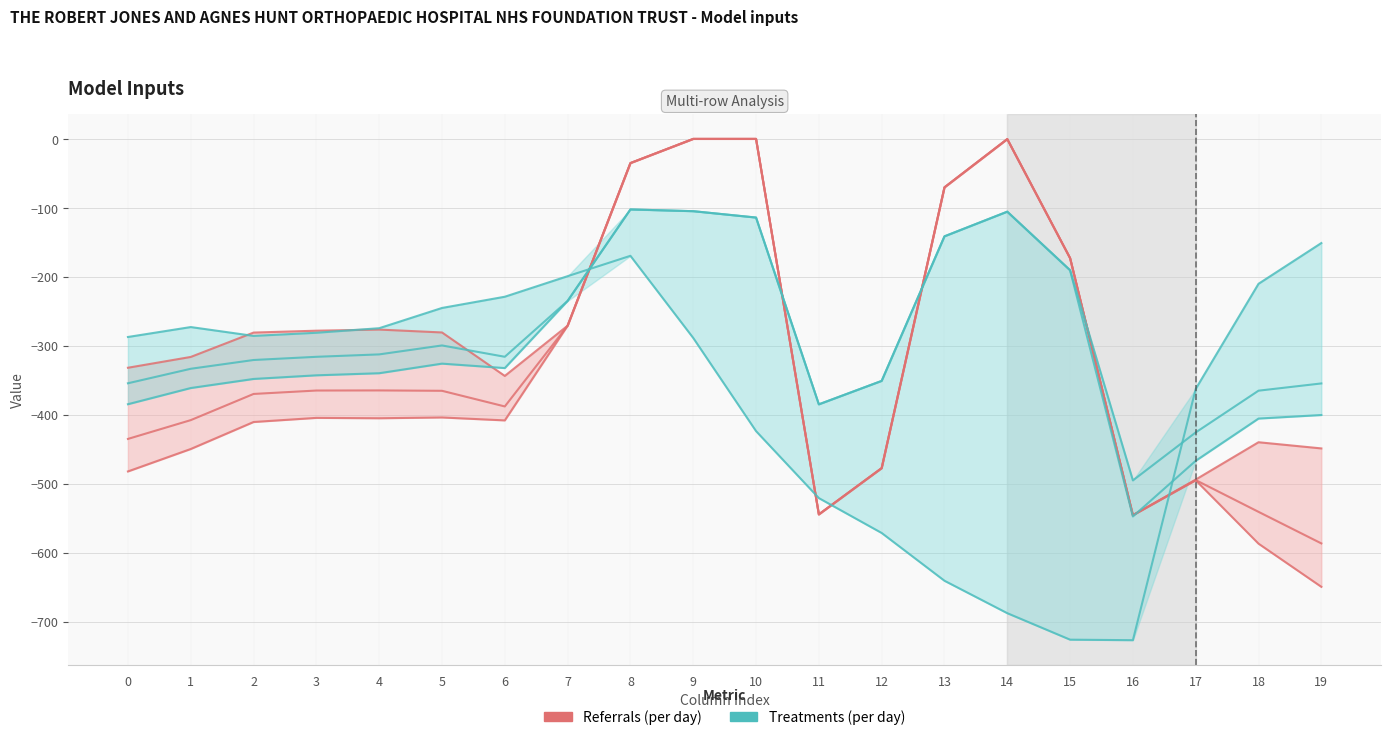

Reading right to left, what are all the values shown in this chart?

Referrals (per day): 19=-649.2	18=-586.7	17=-494.8	16=-545.4	15=-172.8	14=-0.3	13=-70.2	12=-477.2	11=-544.3	10=0.0	9=0.0	8=-35.0	7=-270.7	6=-408.0	5=-403.8	4=-404.9	3=-404.4	2=-410.3	1=-449.5	0=-482.0
Treatments (per day): 19=-400.2	18=-405.4	17=-466.6	16=-547.3	15=-190.4	14=-105.5	13=-141.2	12=-350.8	11=-384.7	10=-114.0	9=-104.8	8=-102.3	7=-234.9	6=-332.2	5=-325.7	4=-339.6	3=-342.7	2=-347.9	1=-361.1	0=-384.6